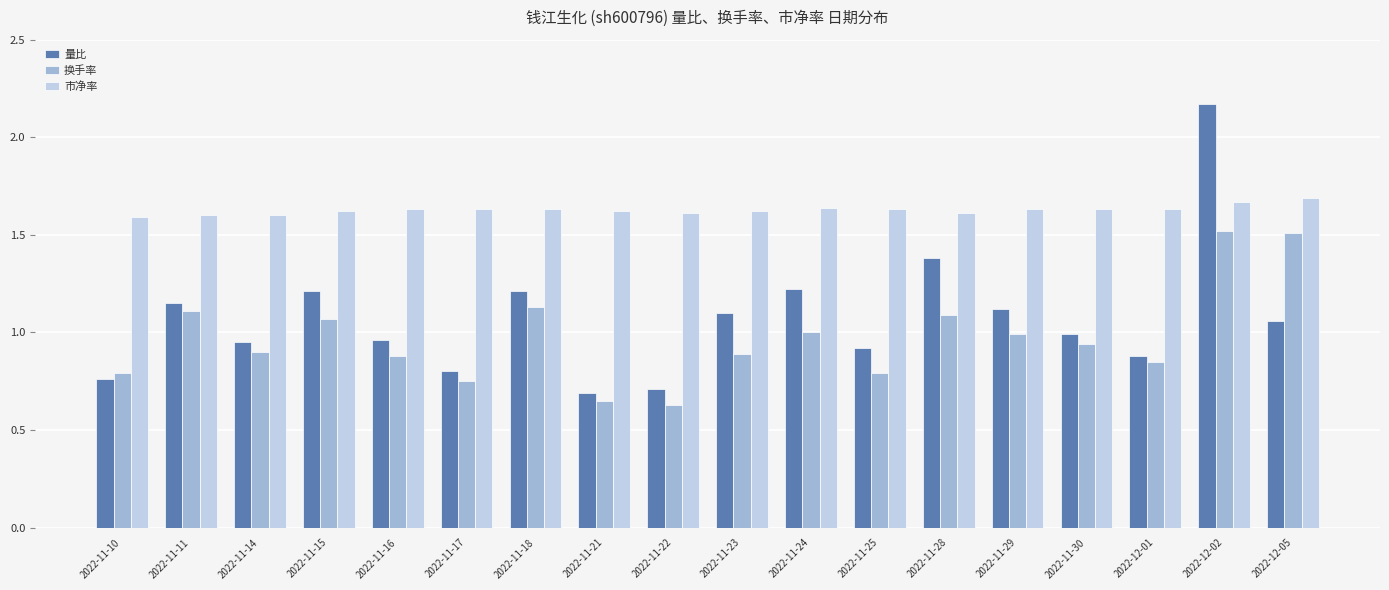

The value of 换手率 at 2022-11-18 is 1.5. True or false?

False